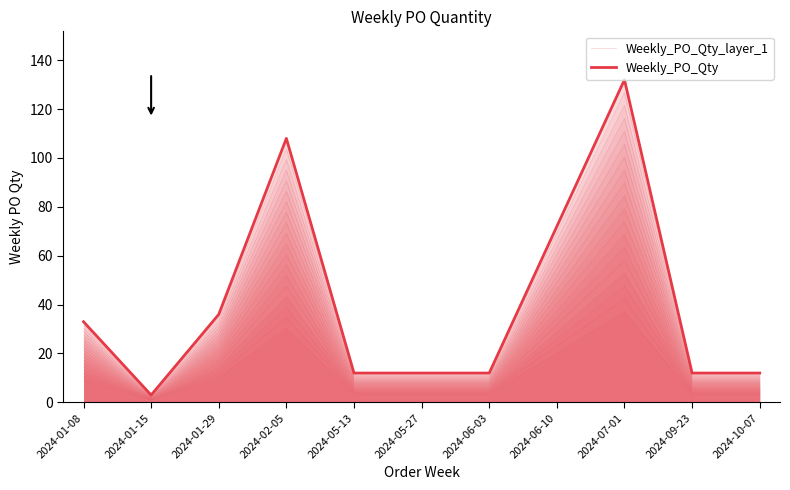

What is the value of the Weekly_PO_Qty_layer_1 point at the 11th from the left?

11.5